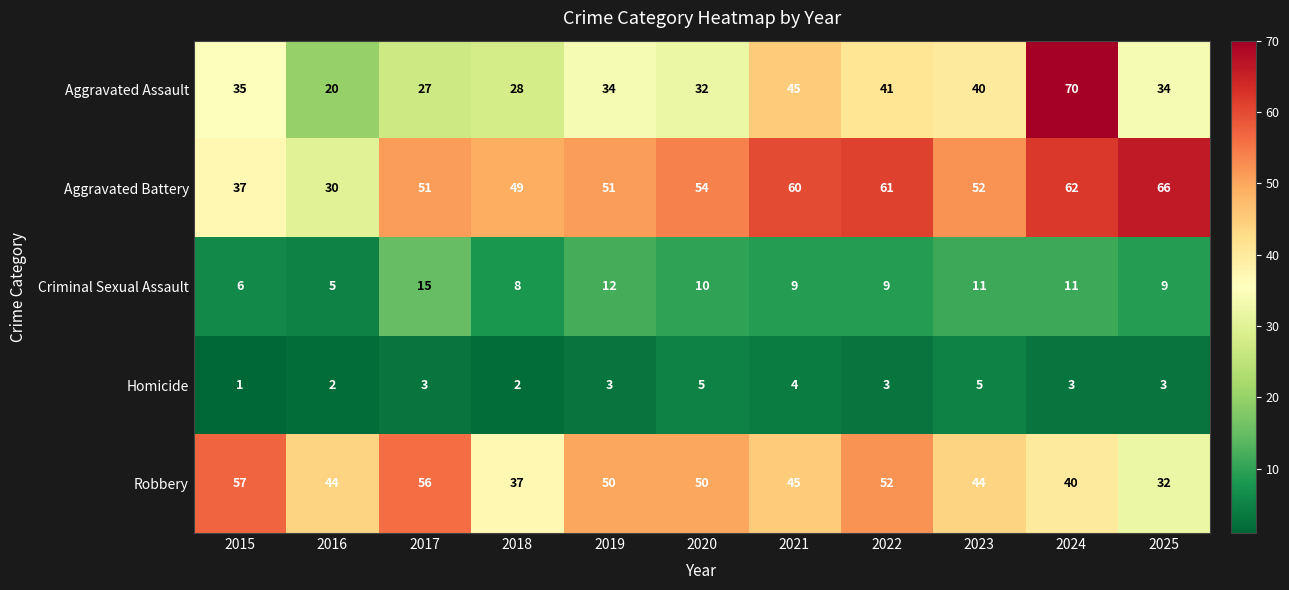

What is the approximate value of Robbery at 2021, to the nearest 5?

45